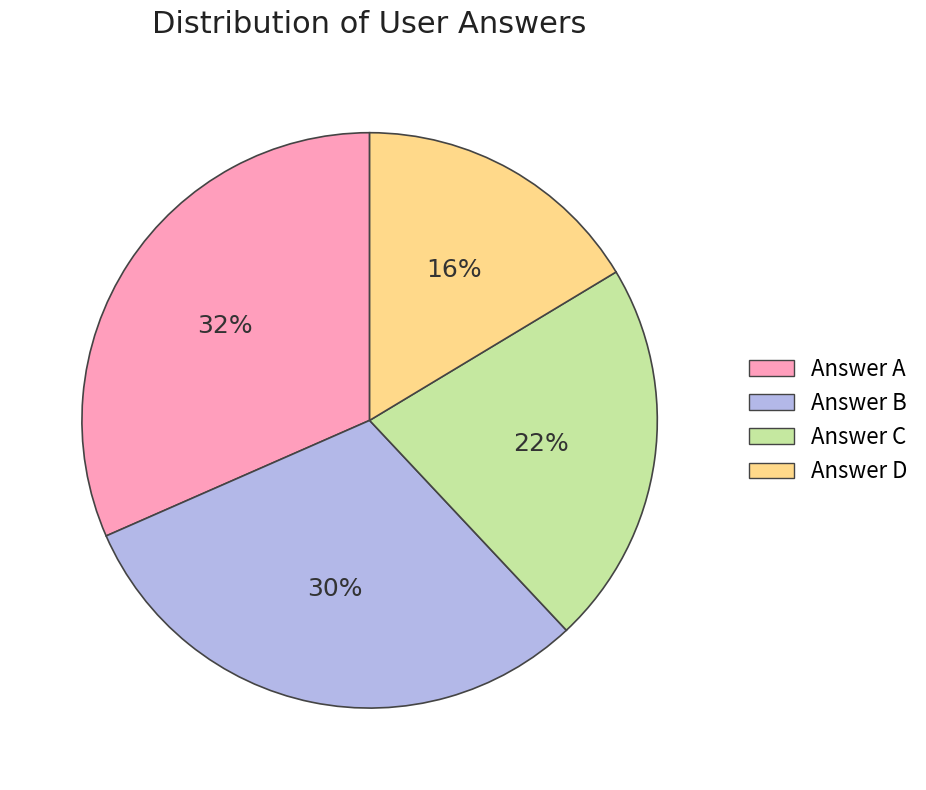

To the nearest percent, what is the average slice percentage?

25%